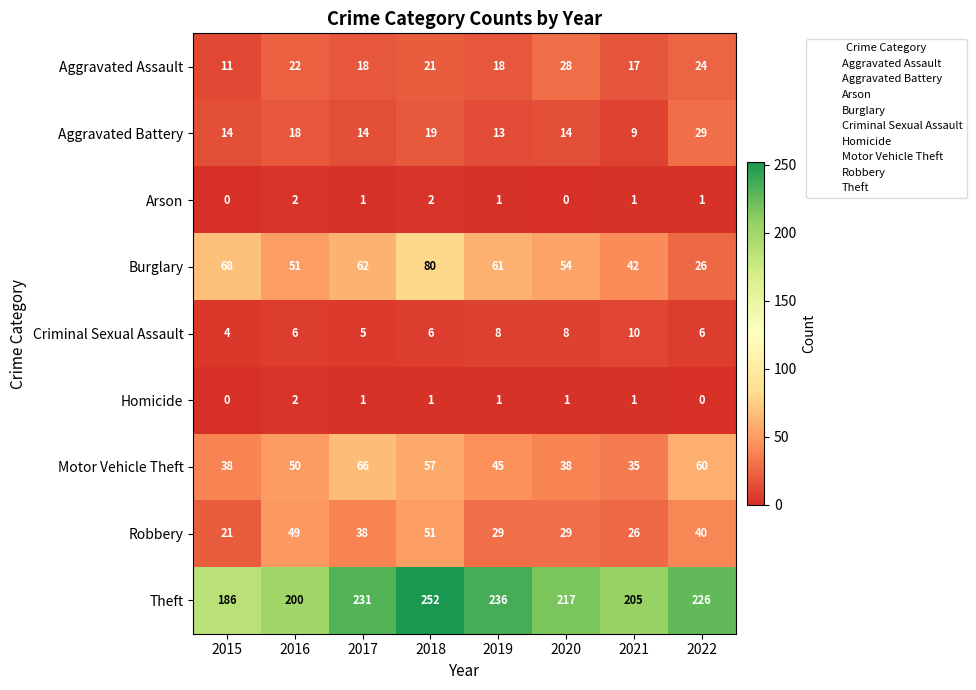

What is the sum of all Robbery values?

283